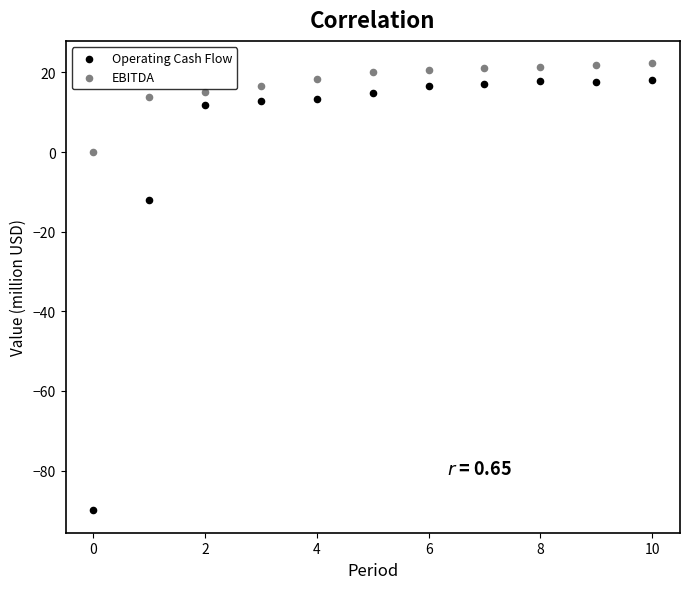

Which series reaches the maximum Y coordinate?

EBITDA